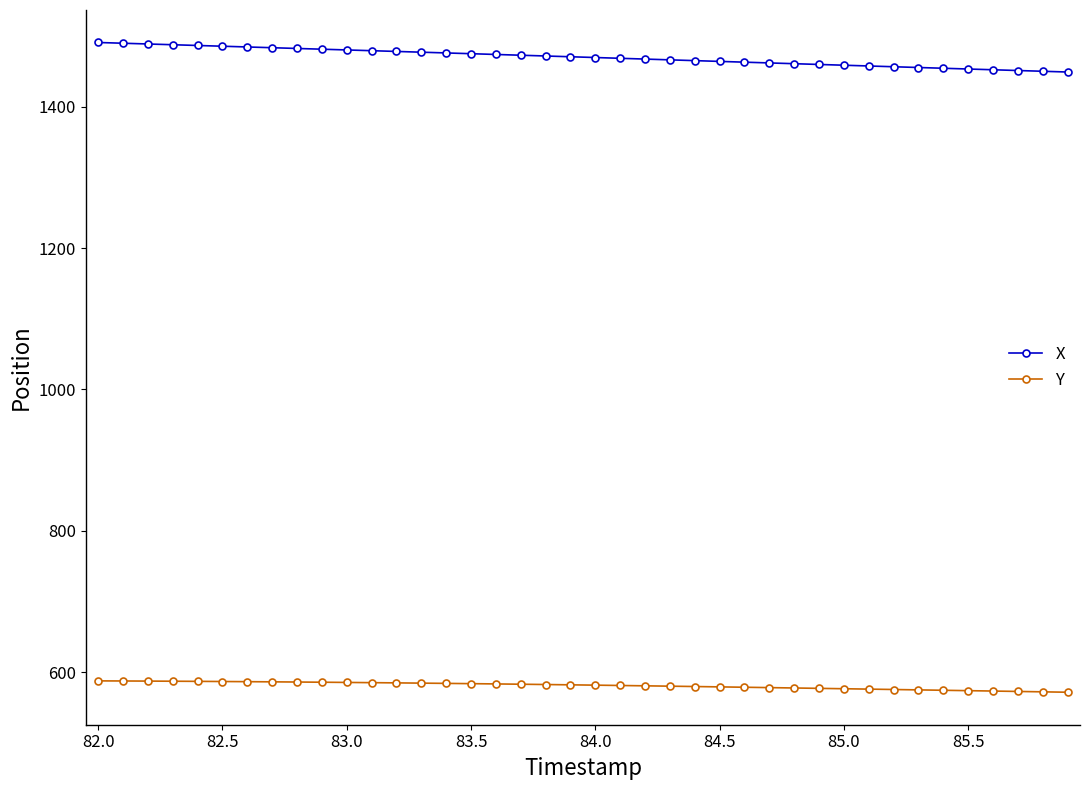

True or false: Y and X intersect in this chart.

False